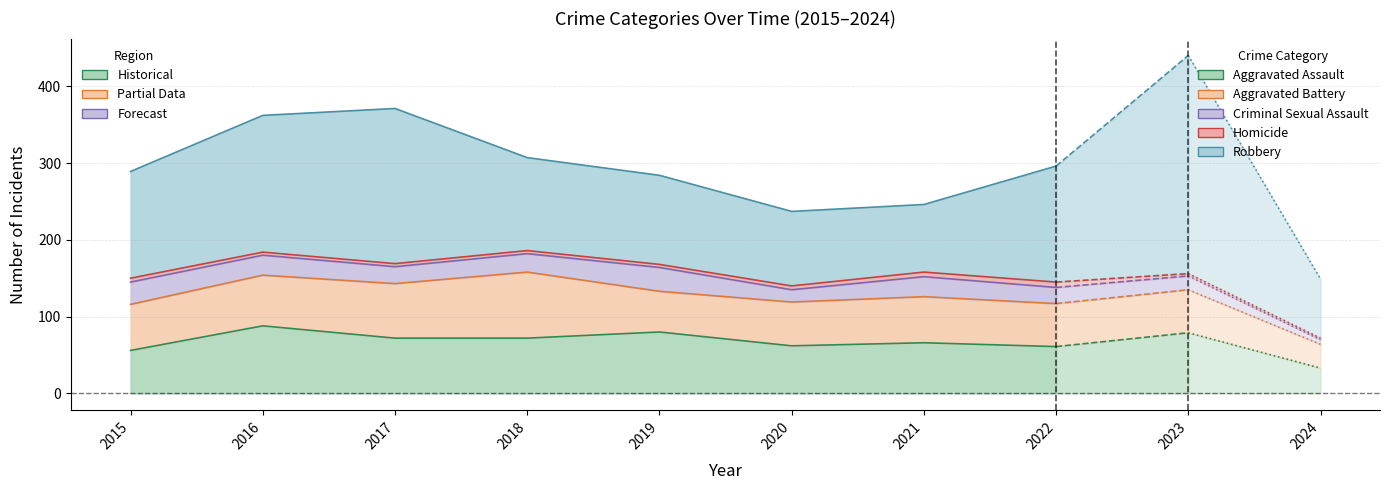

Which series has the largest total across all categories?

Robbery